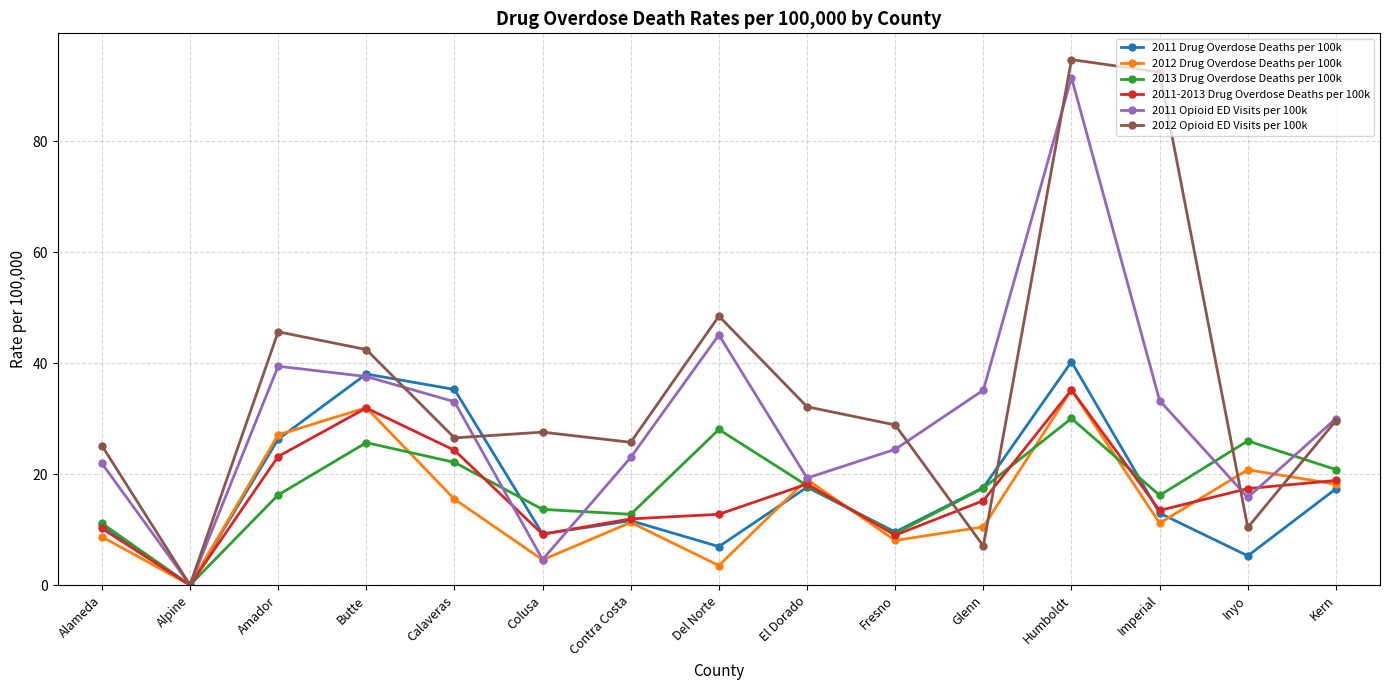

At which category does 2011 Drug Overdose Deaths per 100k reach its first local peak?

Butte